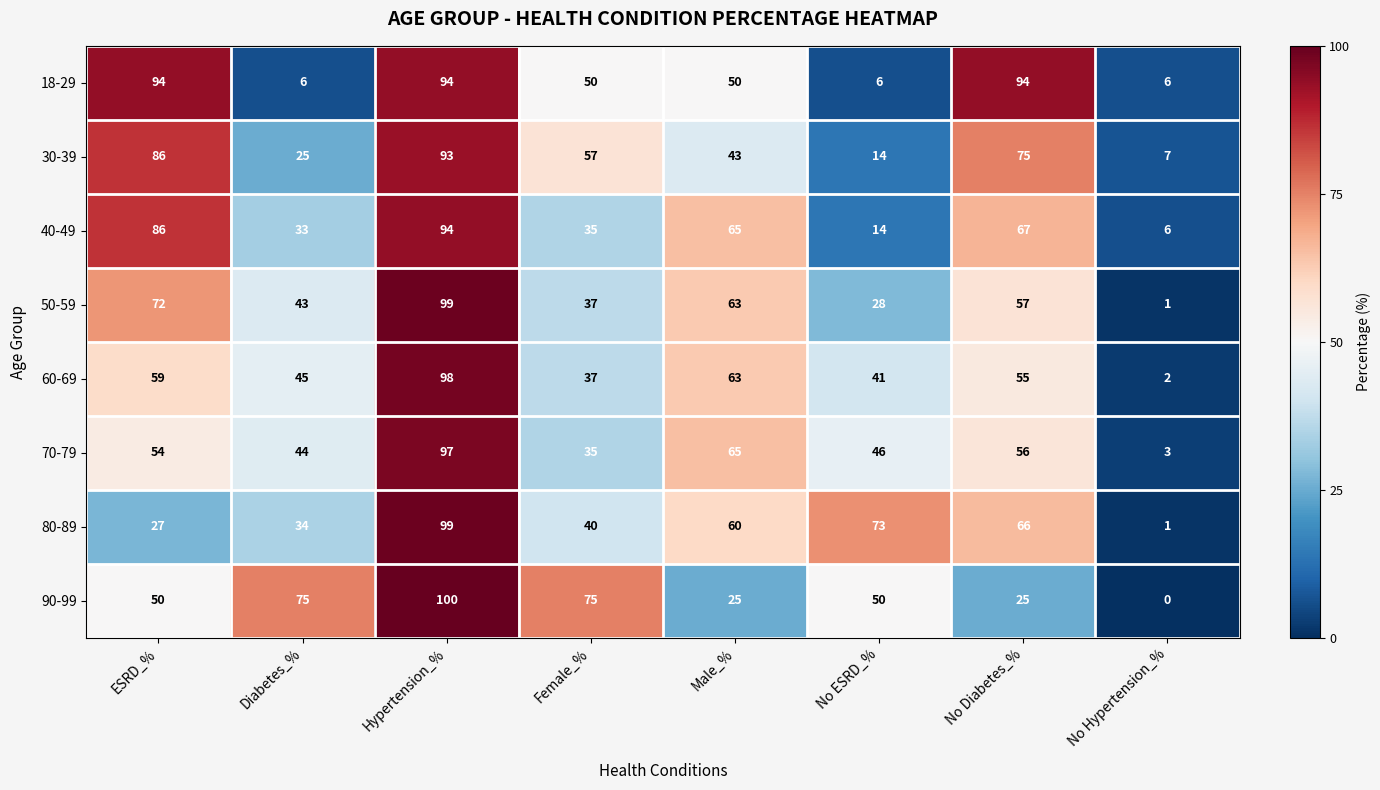

What is the spread (max minus min) of values at ESRD_%?

67